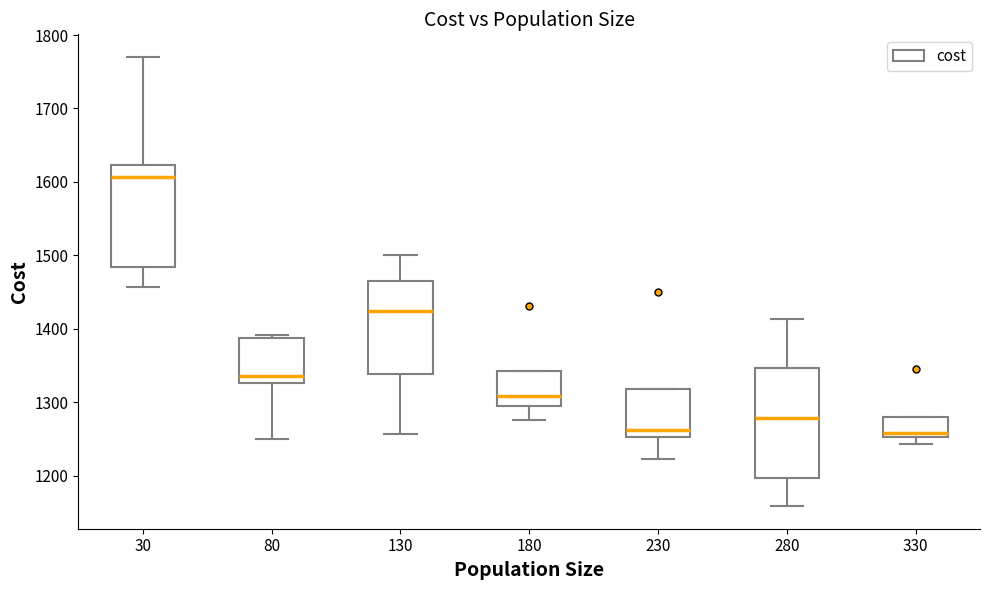

Which box has the highest median line?

30